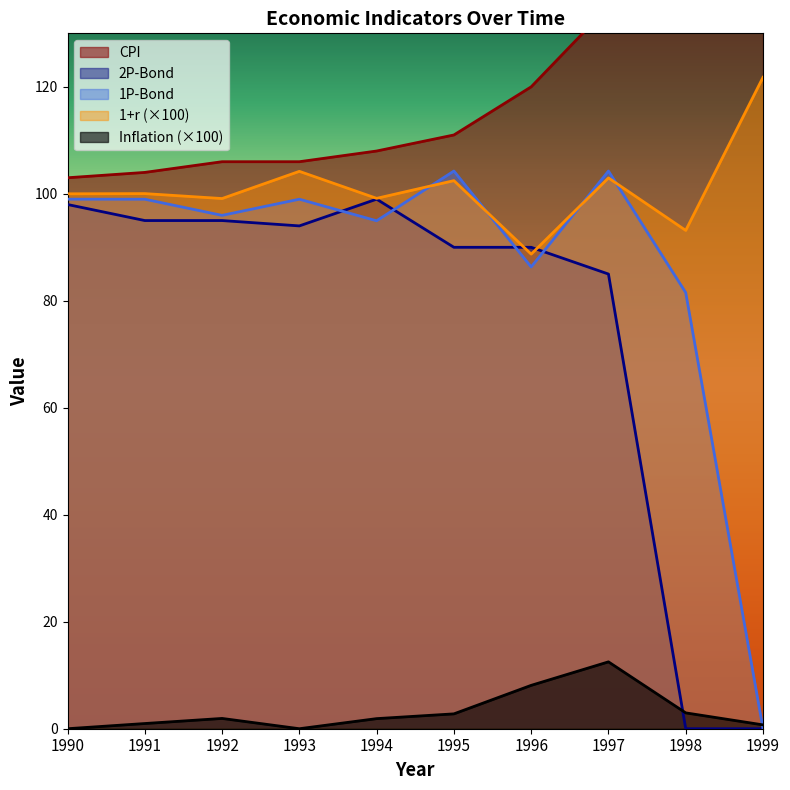

How many values in the 2P-Bond series exceed 94?

4